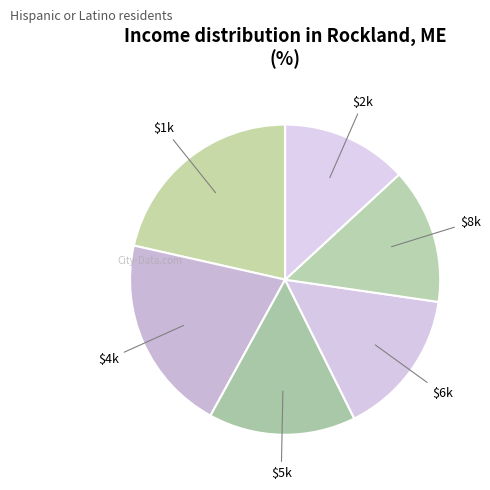

Is there any slice that represents more than half of the pie?

No